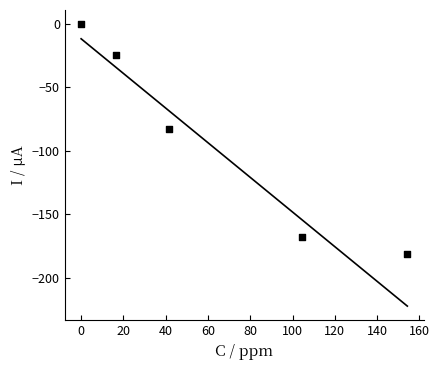

What is the average Y value?

-91.3